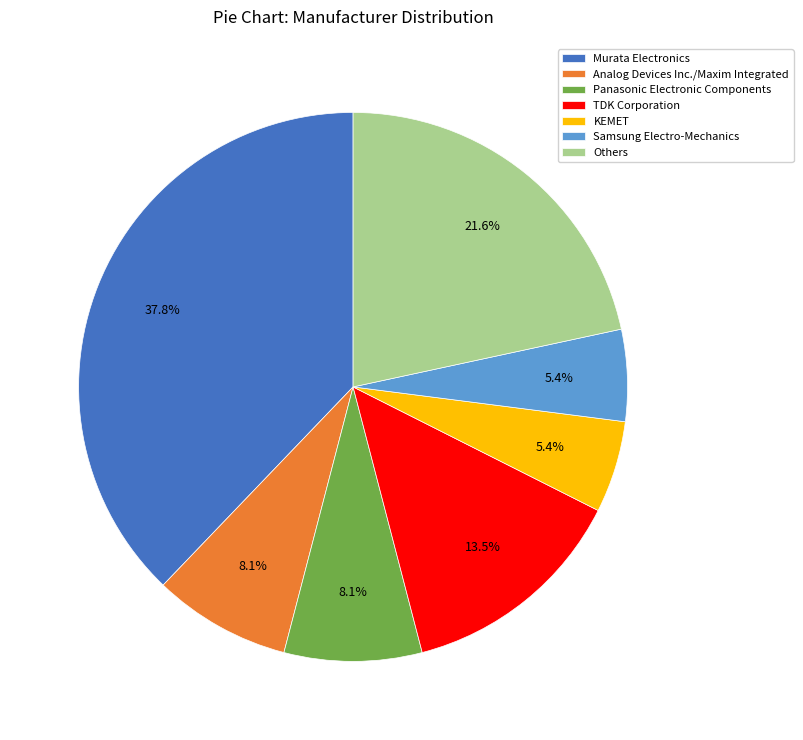

Is there any slice that represents more than half of the pie?

No